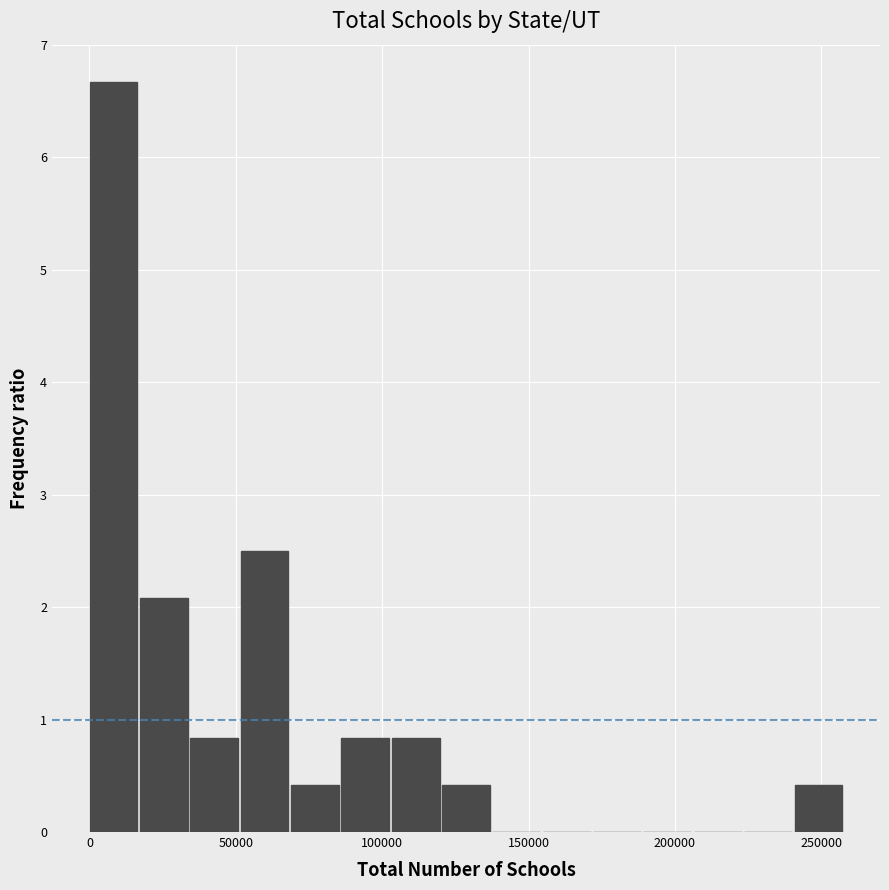

Read against the x-axis, roughly where is the centre of the tallest bar?

10000